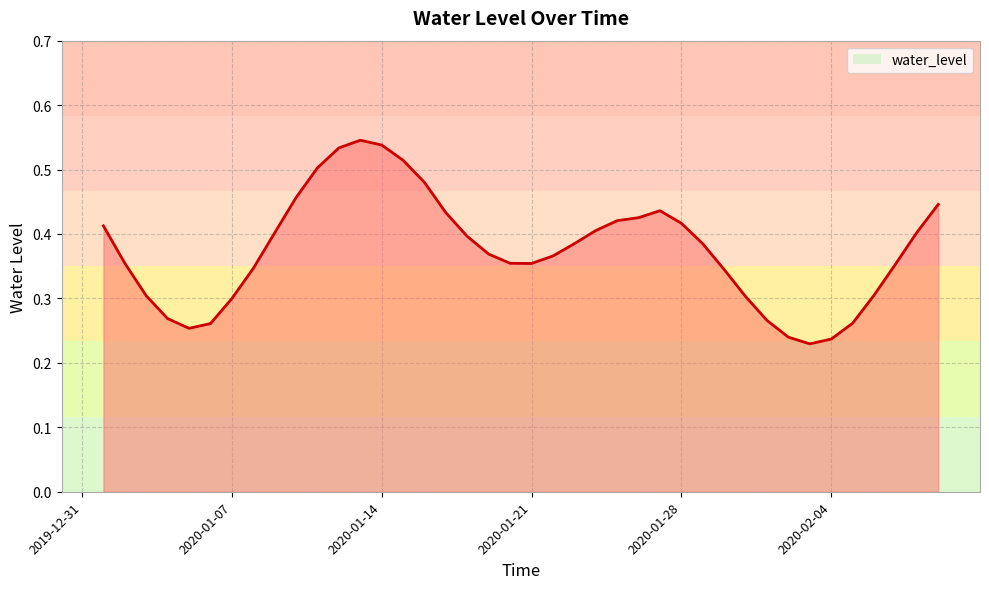

The value at 2020-02-04 is 0.1. True or false?

False